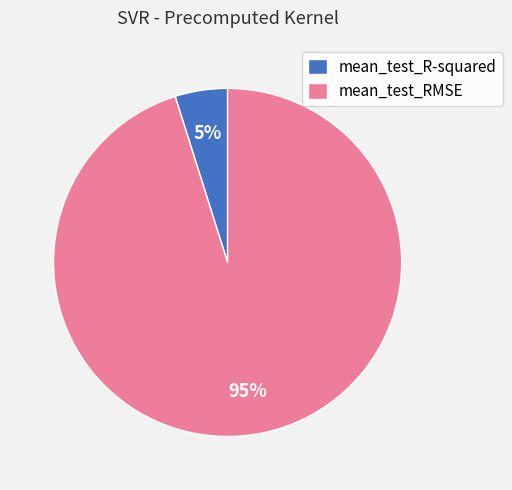

Combined, do mean_test_RMSE and mean_test_R-squared account for over 50%?

Yes